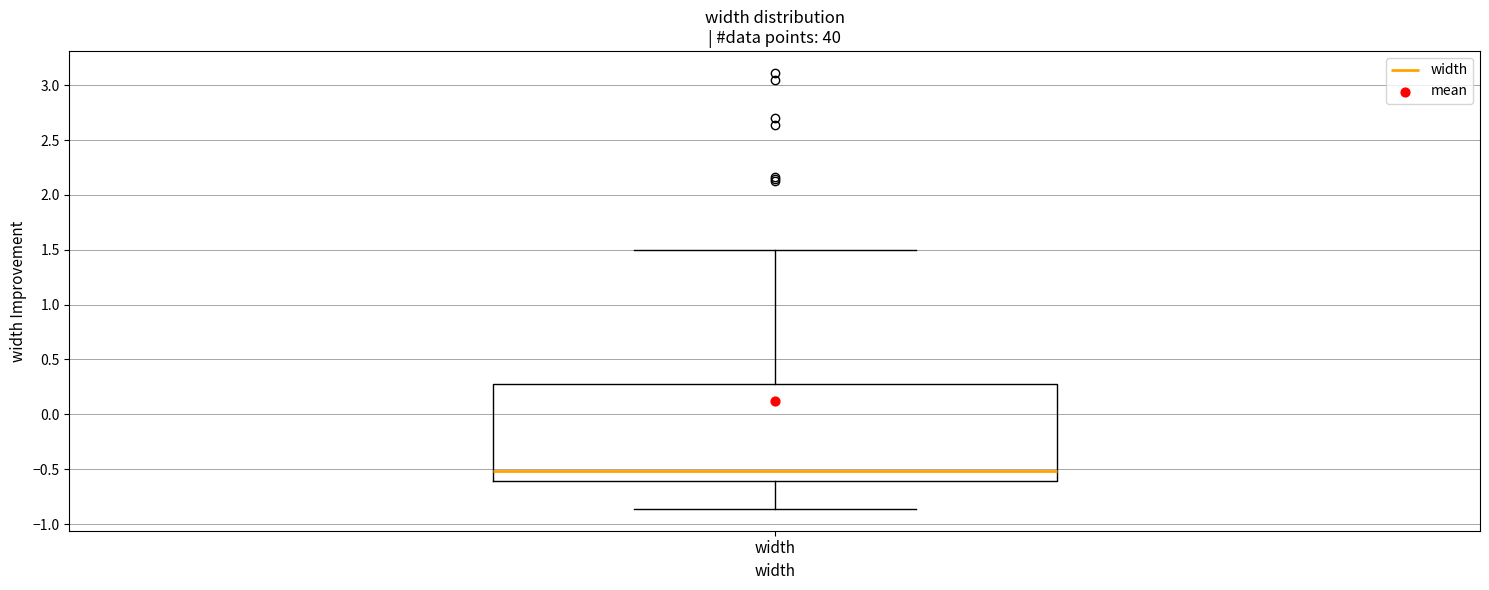

Transcribe this box plot: give where the median line is, the range the box spans, and where the two whiskers end, as read against the y-axis. The values are not printed on the chart, so give them approximately, as read against the axis.

median -0.50, box -0.60 to 0.25, whiskers -0.85 to 1.50